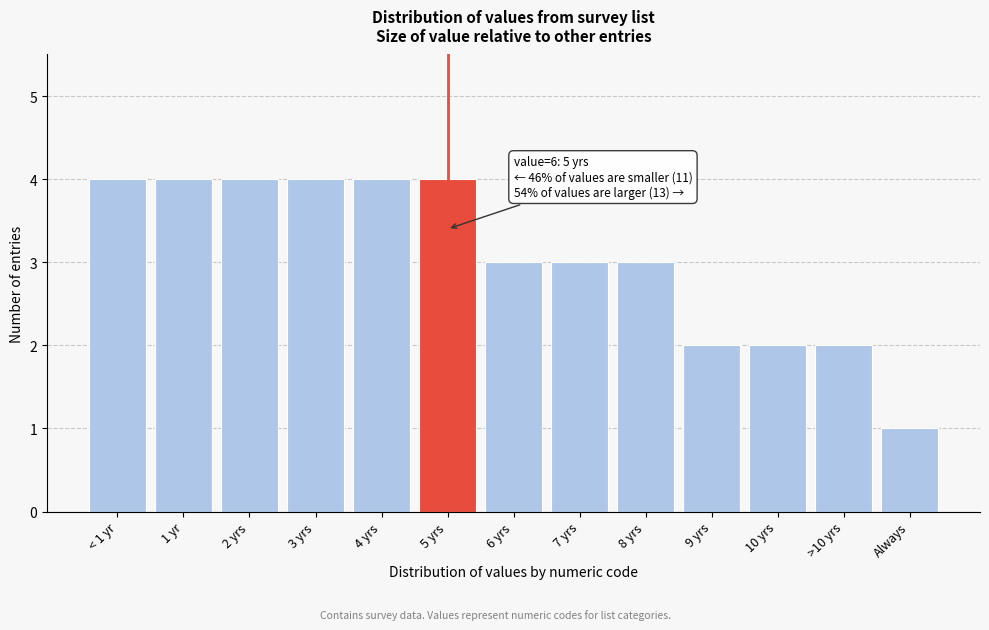

Reading left to right, extract all data points from this chart.

< 1 yr=4	1 yr=4	2 yrs=4	3 yrs=4	4 yrs=4	5 yrs=4	6 yrs=3	7 yrs=3	8 yrs=3	9 yrs=2	10 yrs=2	>10 yrs=2	Always=1